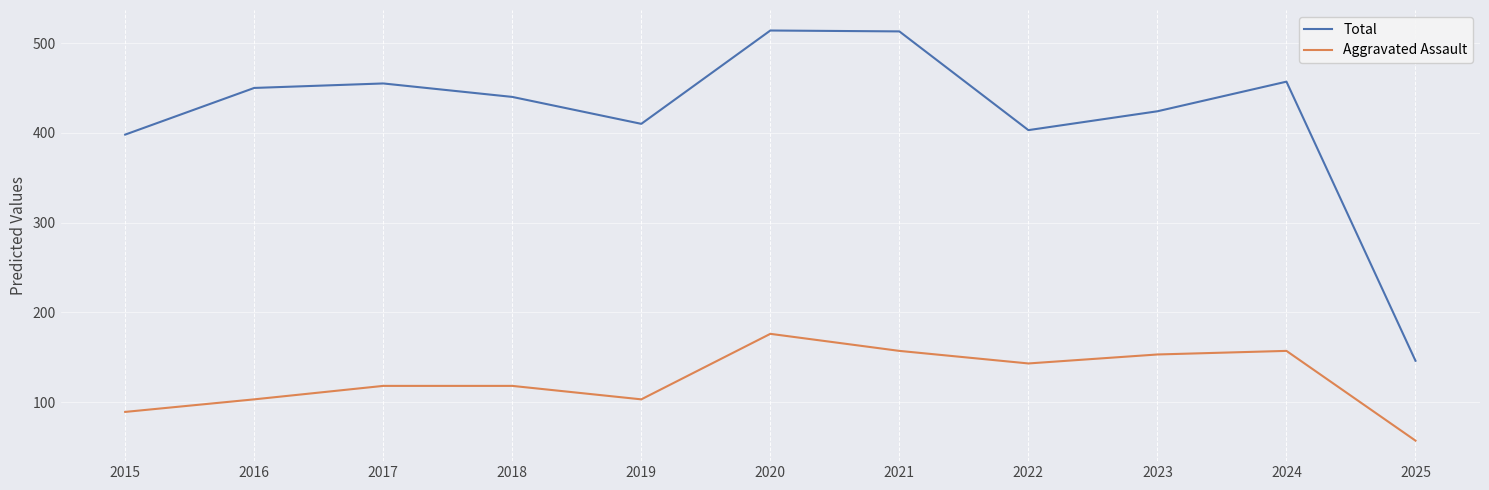

Which series has the widest spread of values?

Total